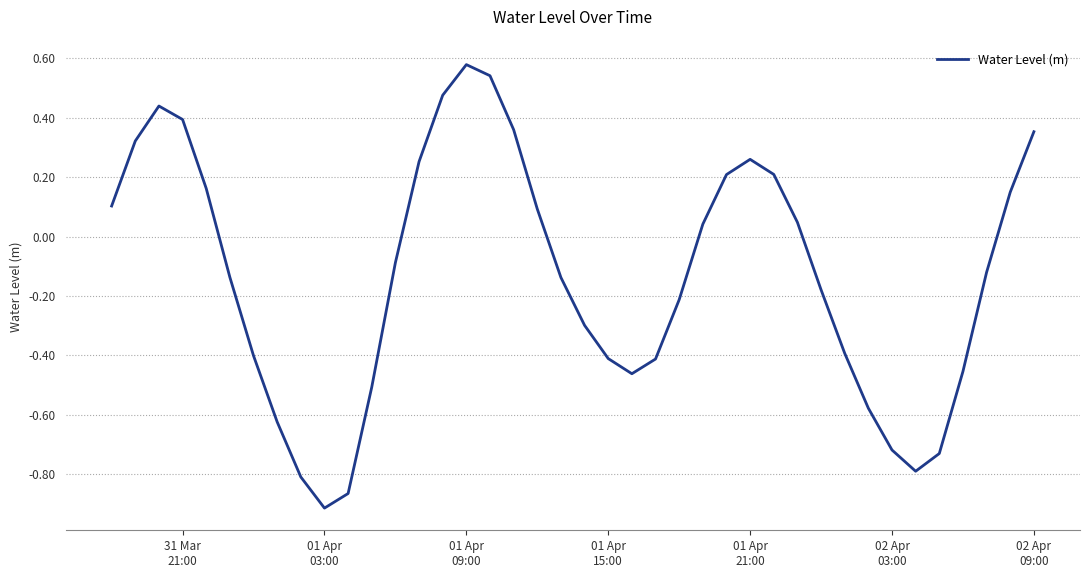

What is the difference between the maximum and minimum values?

1.5